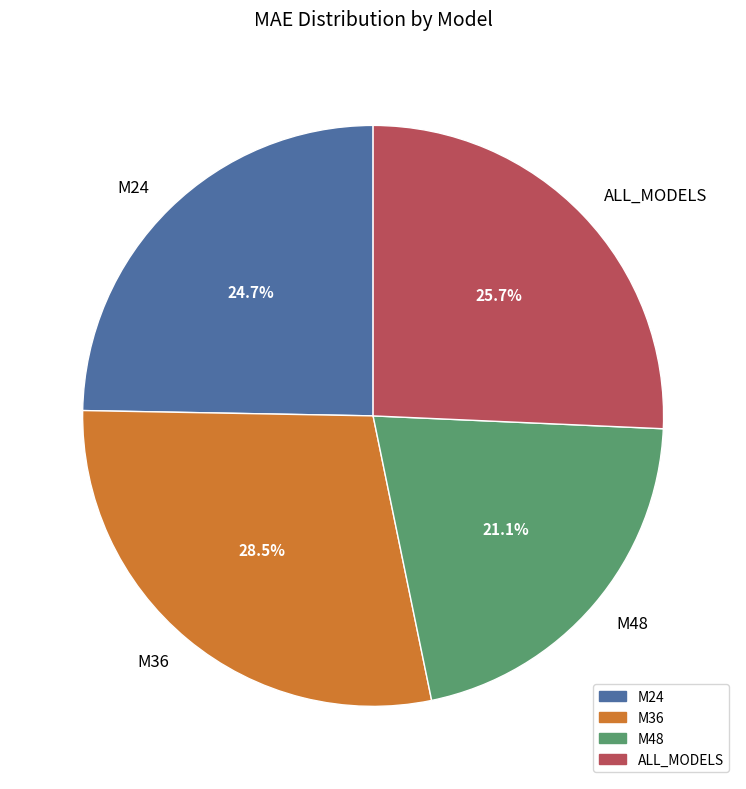

To the nearest percent, what is the combined percentage of M36 and ALL_MODELS?

54%